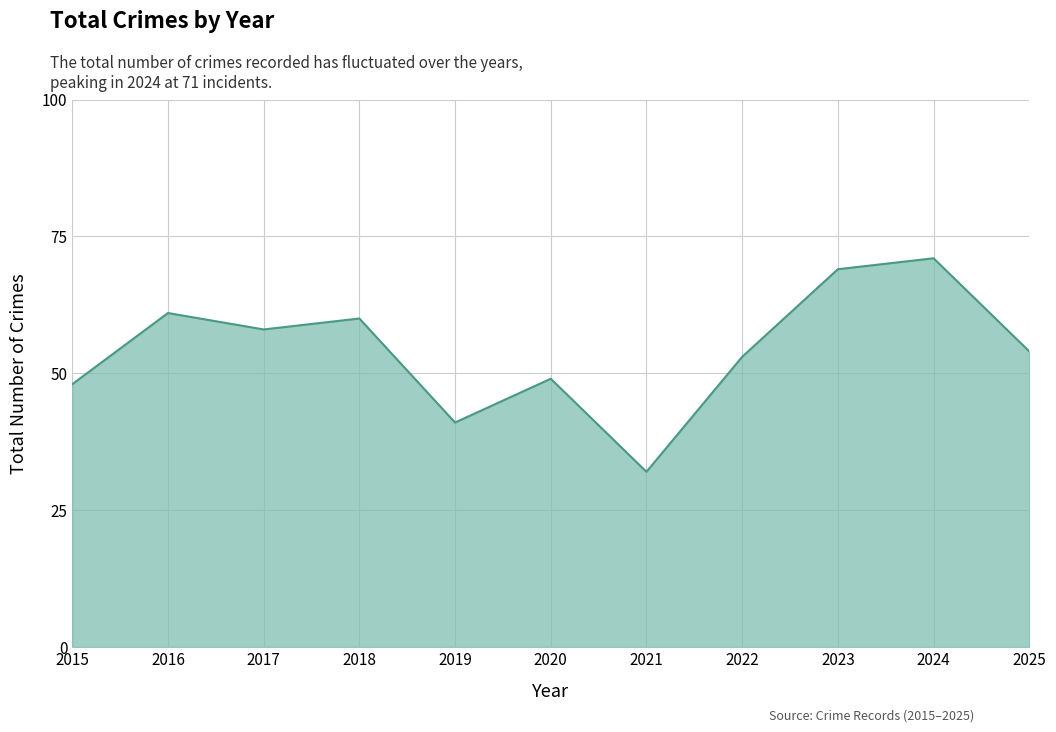

List the labels in order of value, largest first.

2024, 2023, 2016, 2018, 2017, 2025, 2022, 2020, 2015, 2019, 2021